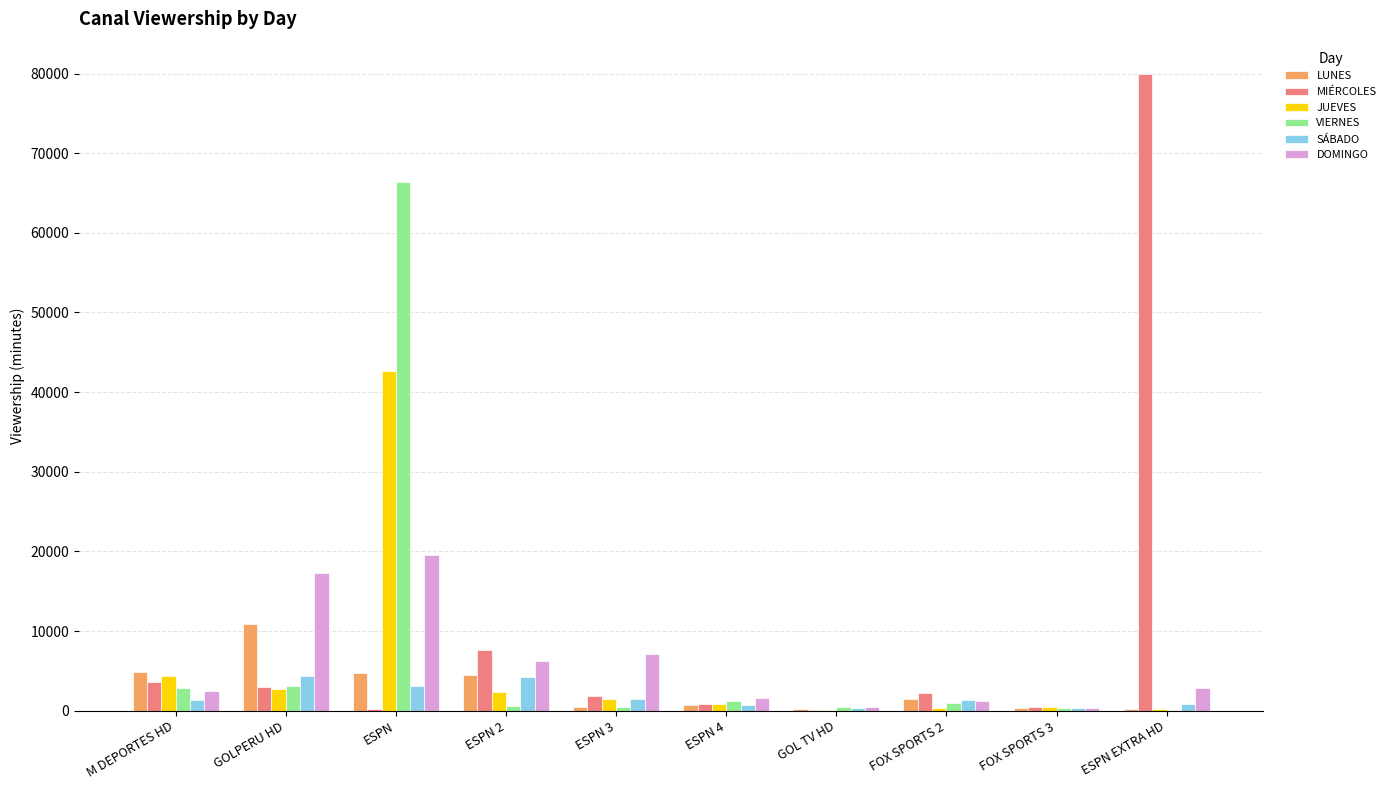

Which series has the largest total across all categories?

MIÉRCOLES